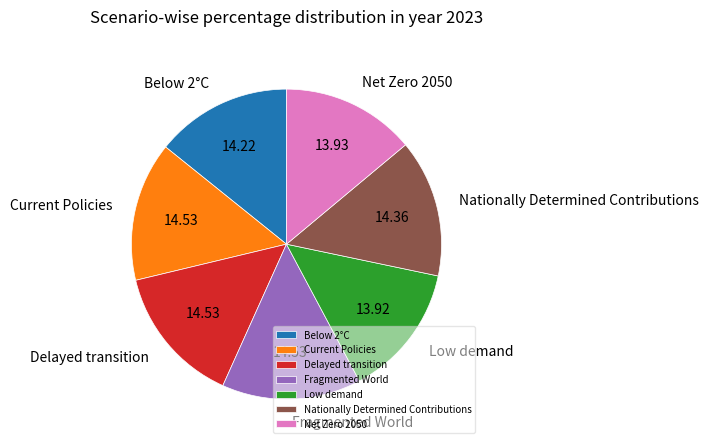

Does Low demand represent more than half of the total?

No